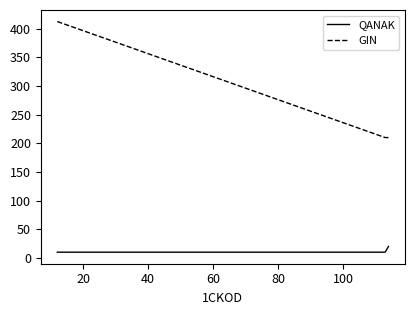

Which series has the largest total across all categories?

GIN